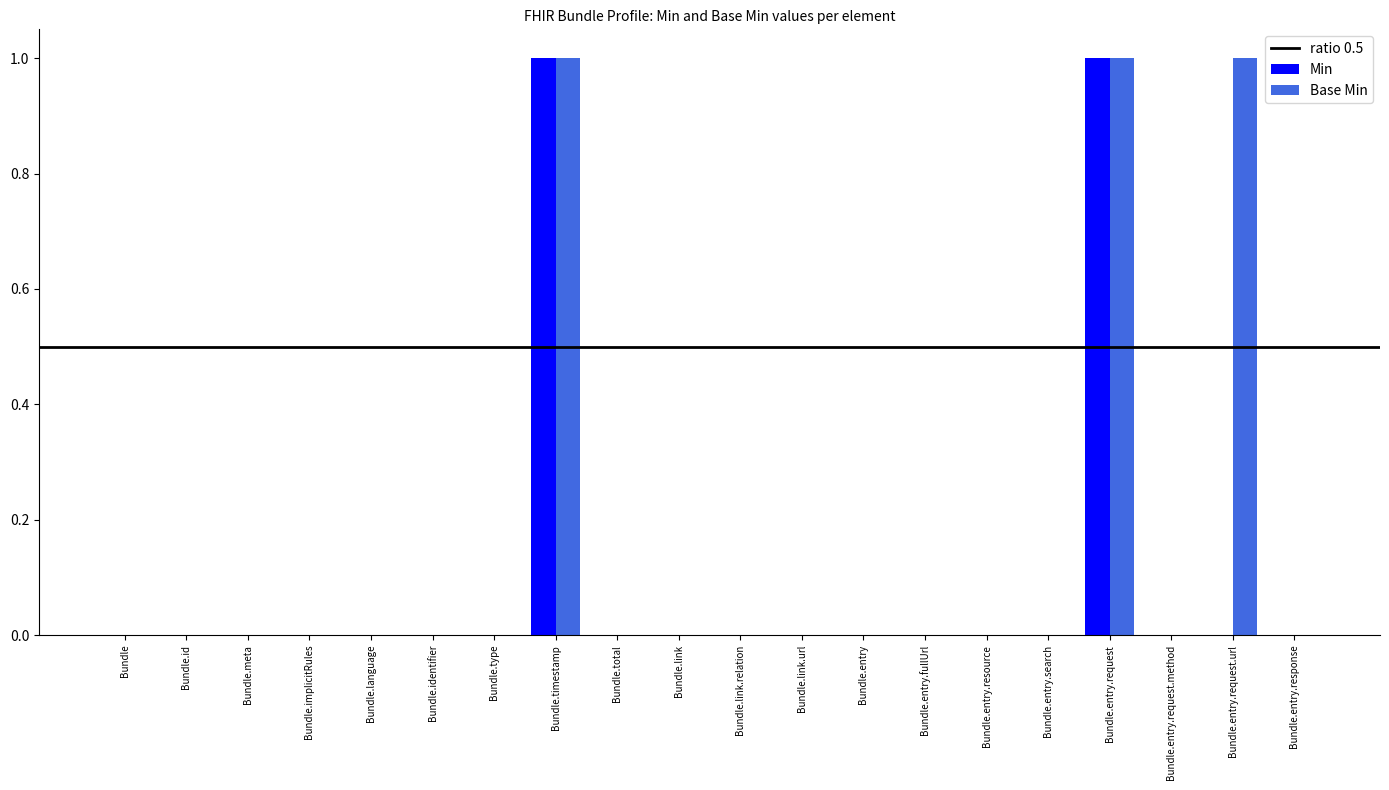

What are all the series names shown in the legend?

Min, Base Min